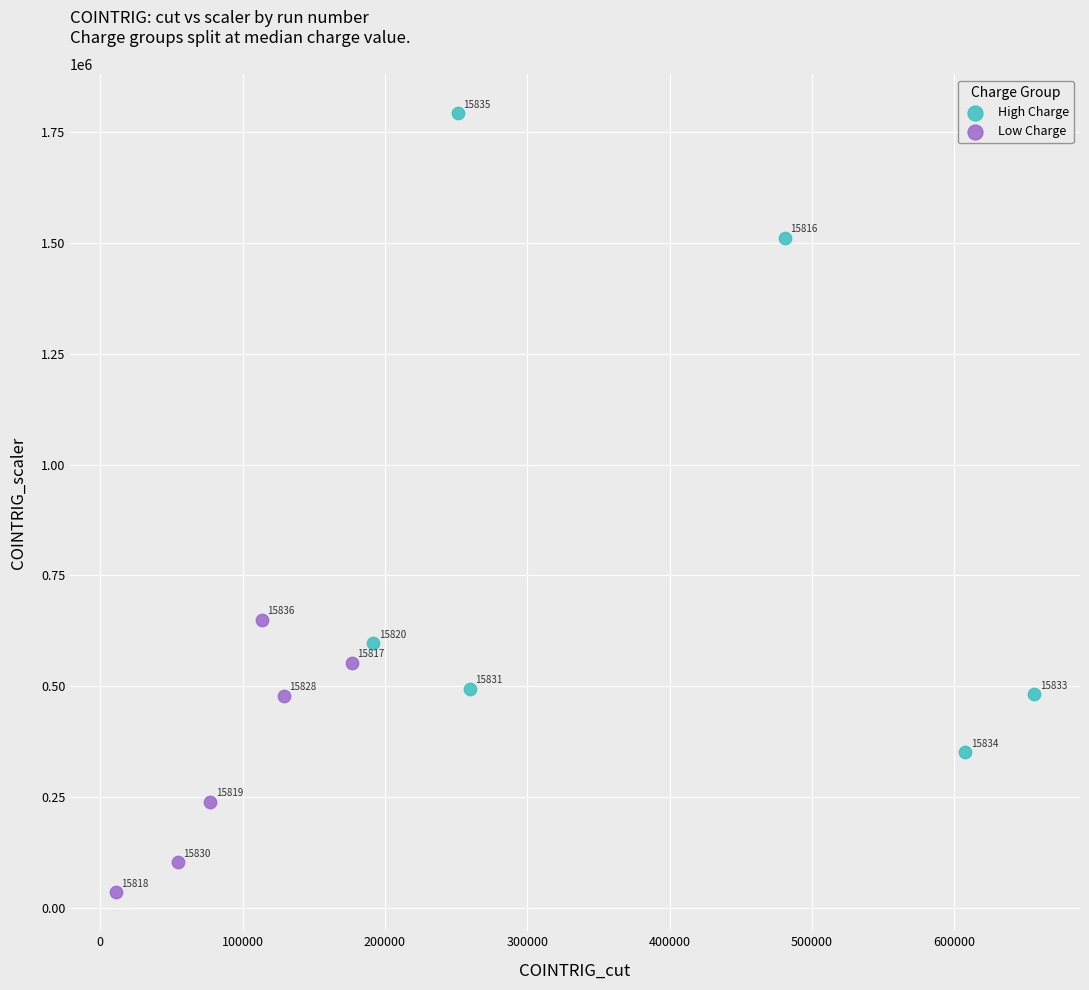

What are all the series names shown in the legend?

High Charge, Low Charge